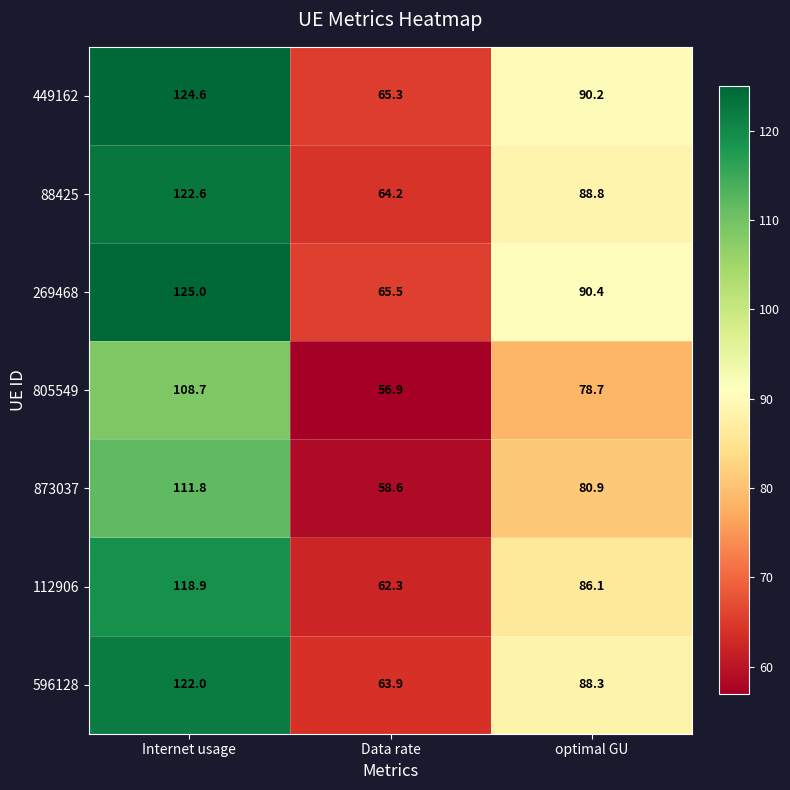

Where does the 88425 series first go above 88?

Internet usage